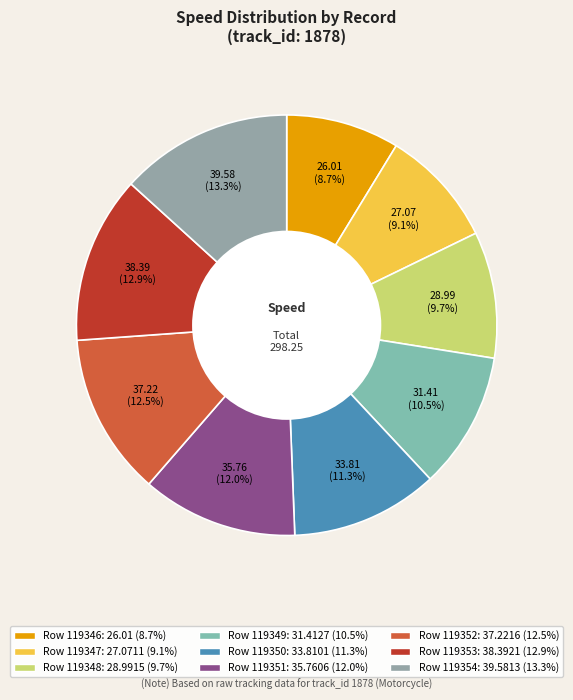

How many slices are in this pie chart?

9